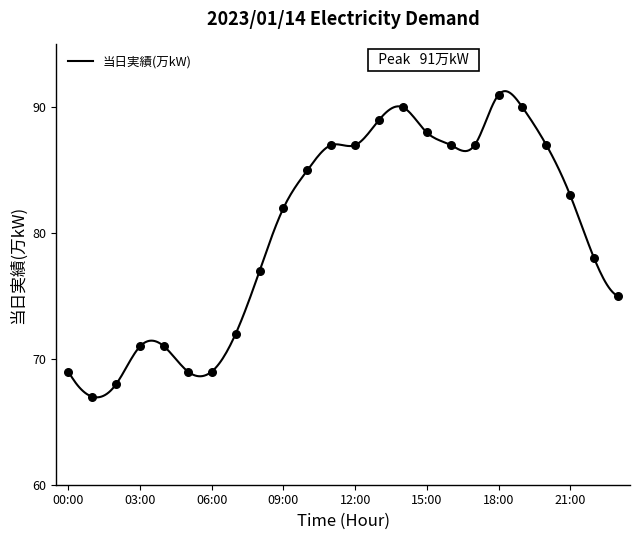

What is the difference between the maximum and minimum values?

24.3